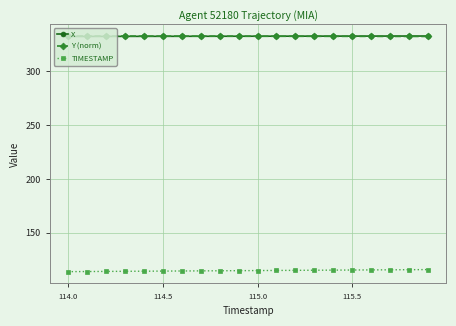

What is the highest value of the Y (norm) series?

332.8